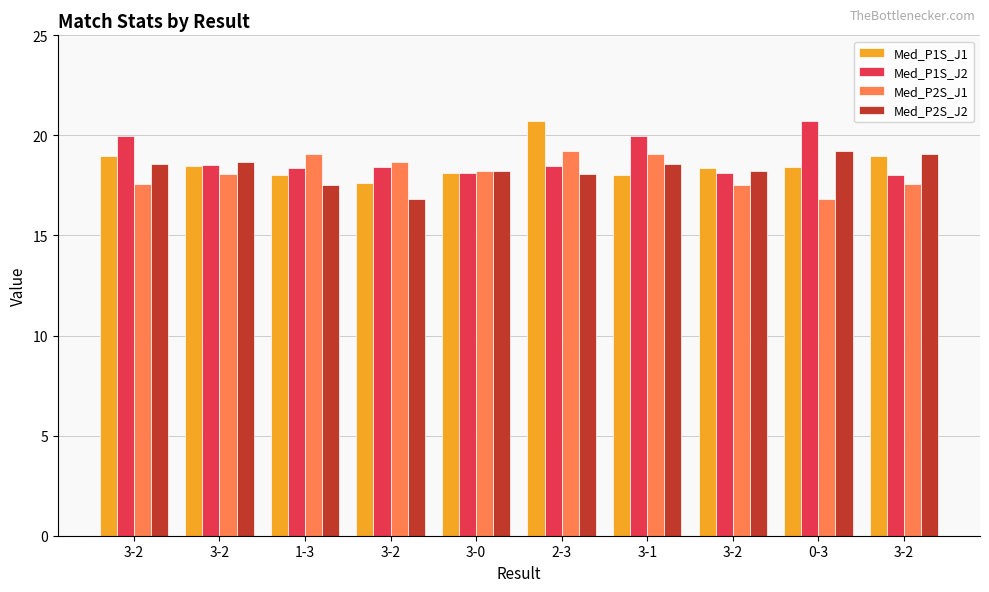

At 3-0, list the series in order from largest to smallest.

Med_P2S_J1, Med_P2S_J2, Med_P1S_J1, Med_P1S_J2